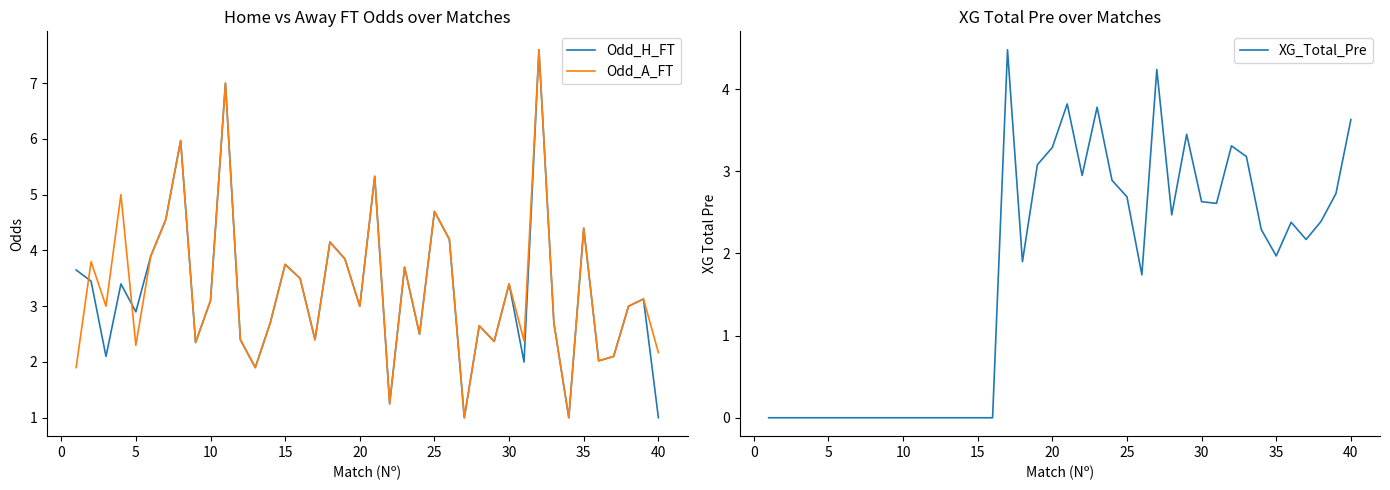

What is the average value of the Odd_A_FT series?

3.3